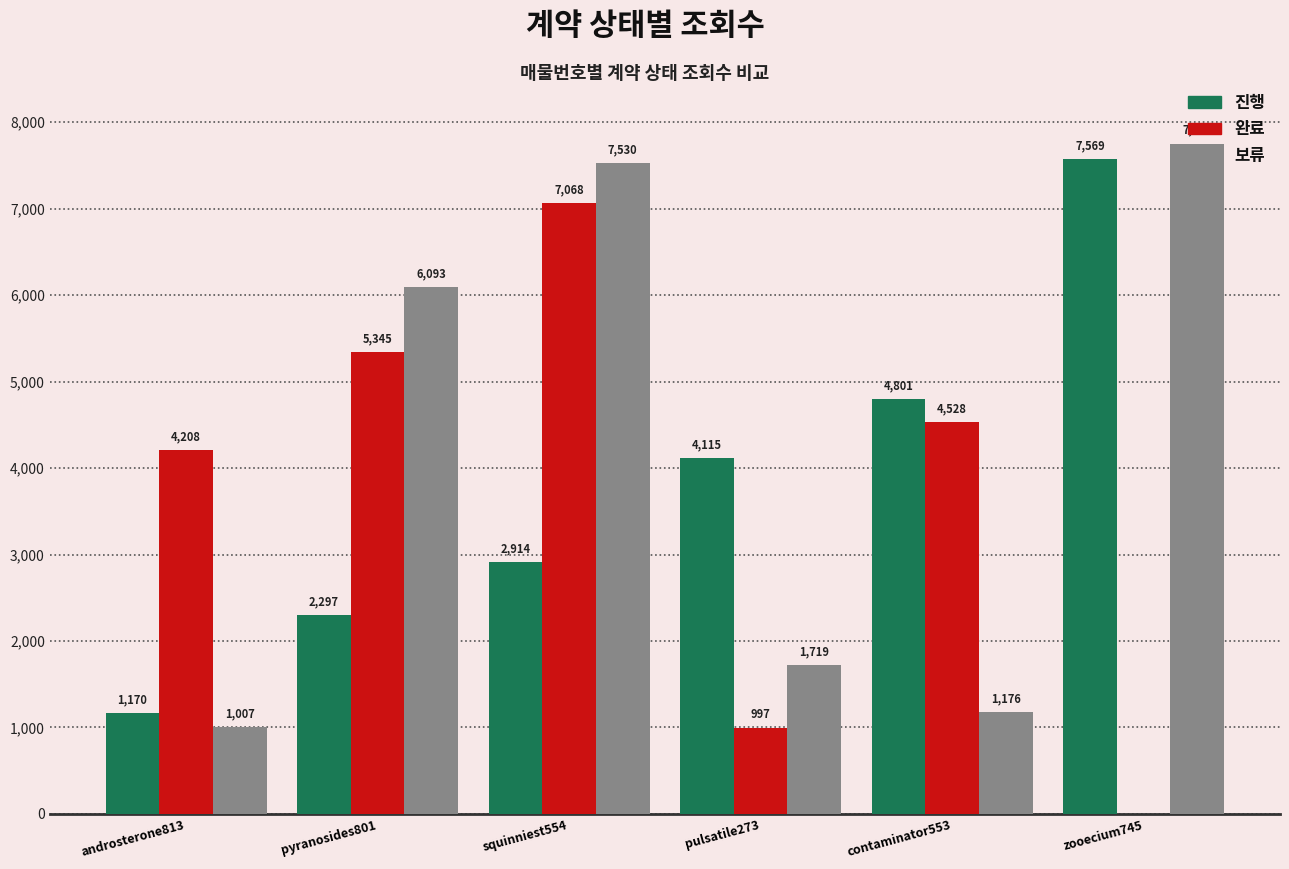

The 보류 series shows 7530 at squinniest554. True or false?

True